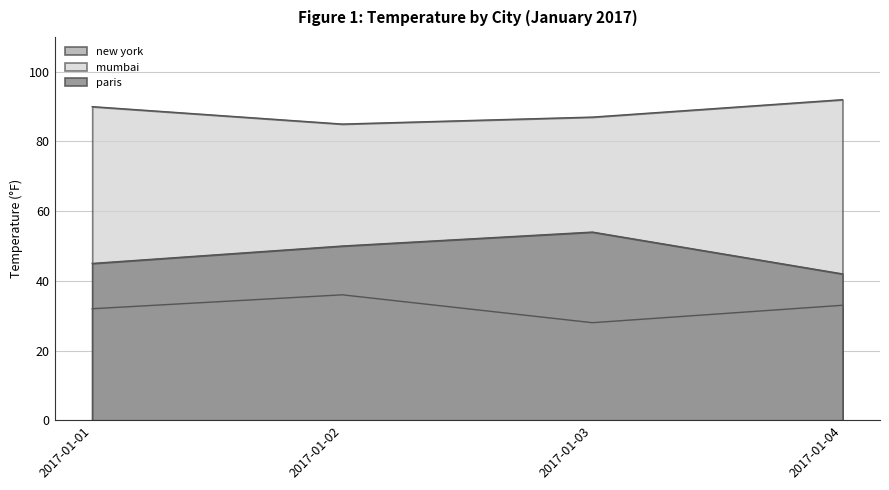

What is the minimum value shown in the chart?

28